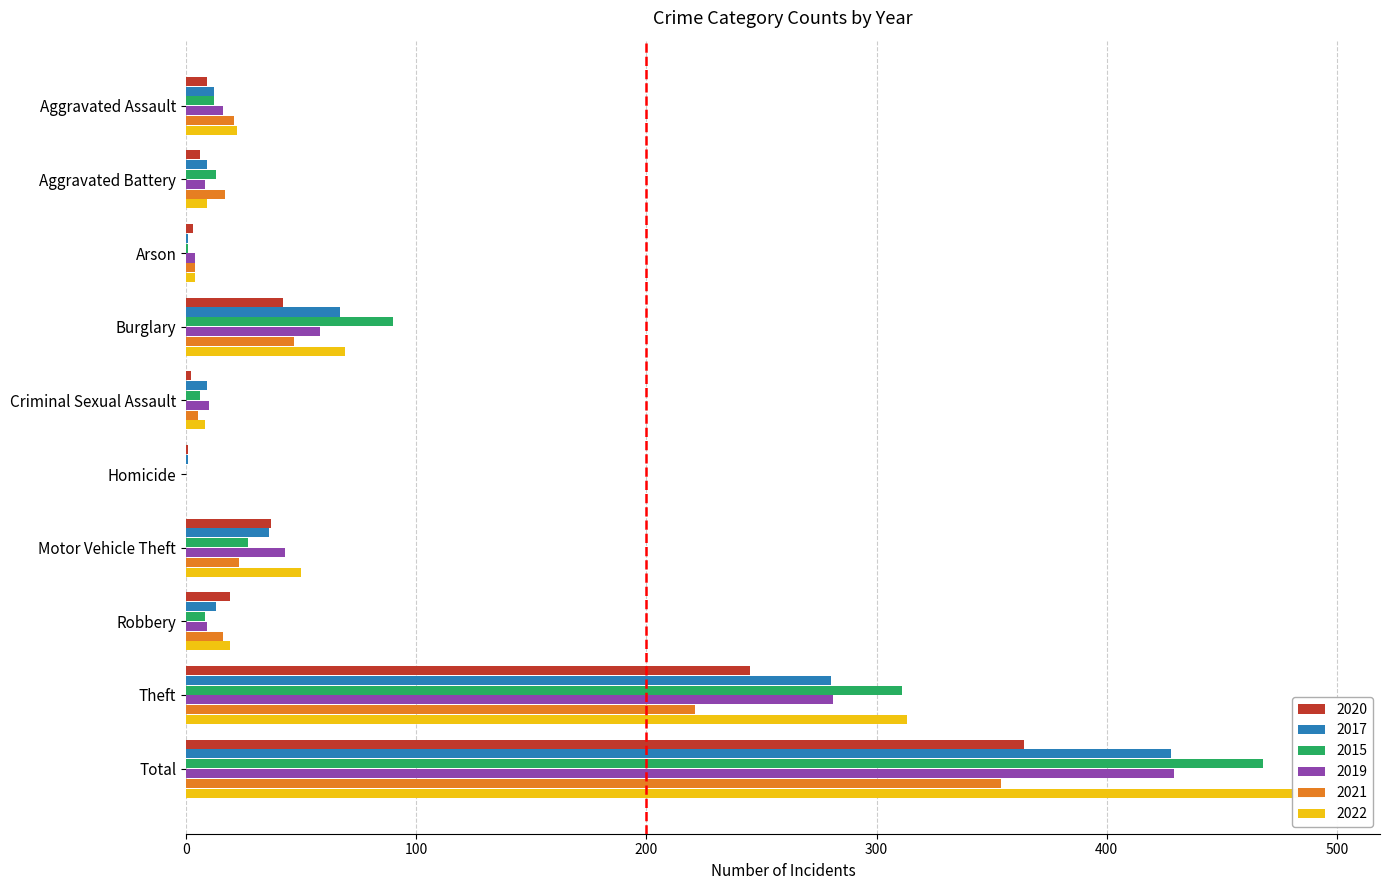

How many values in the 2017 series are below 13?

5